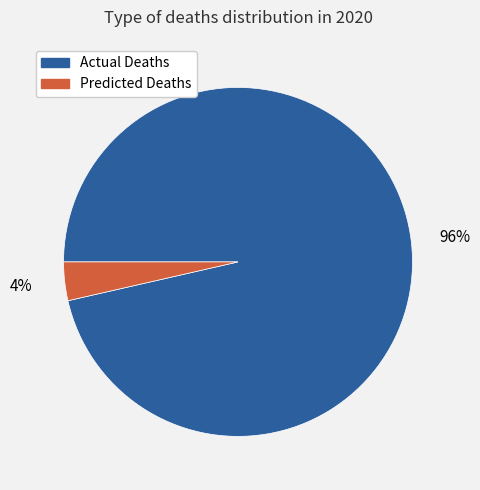

Do Actual Deaths and Predicted Deaths together represent more than half of the pie?

Yes